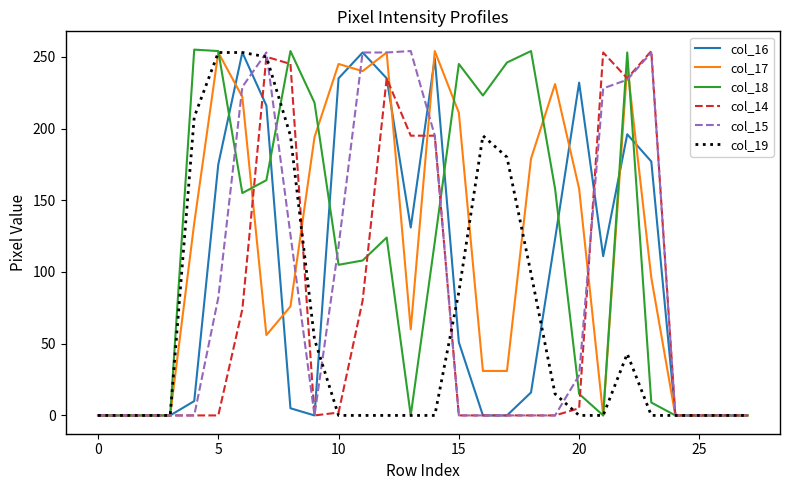

What is the greatest value displayed?

255